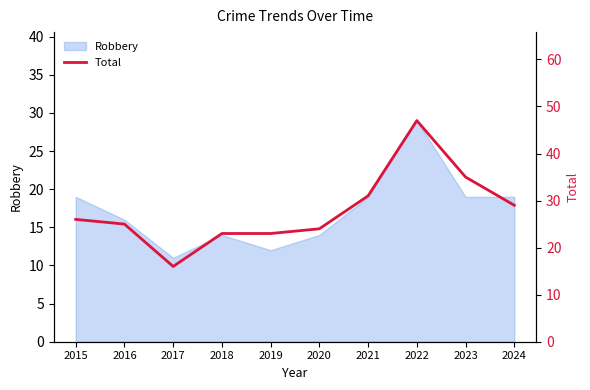

How many lines are shown in the chart?

1